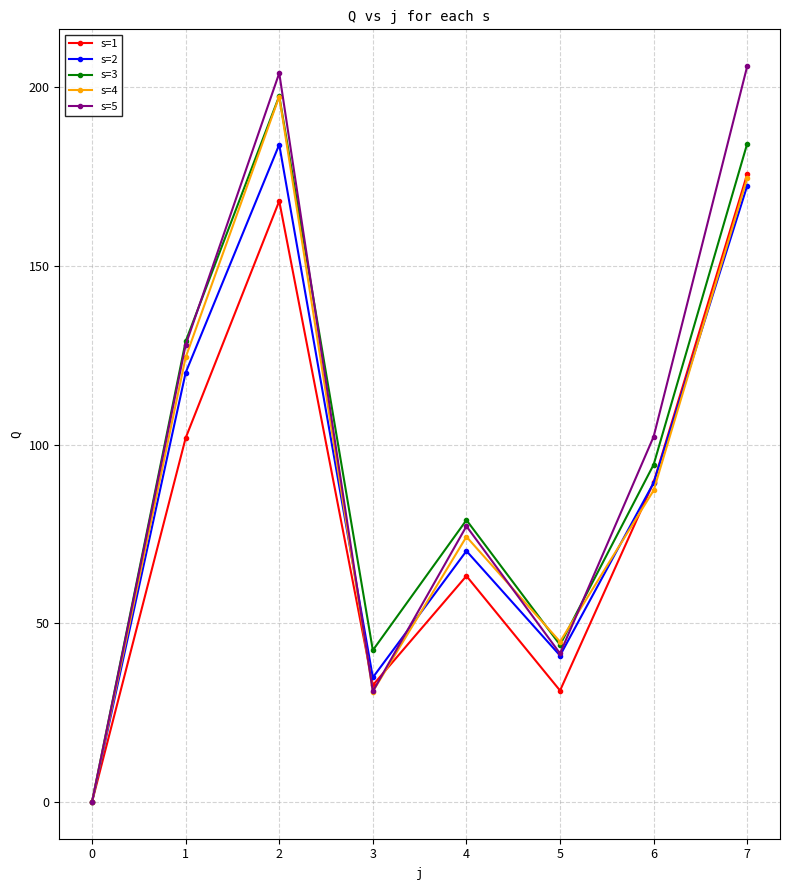

What is the difference between the highest and lowest values at 6?

15.1